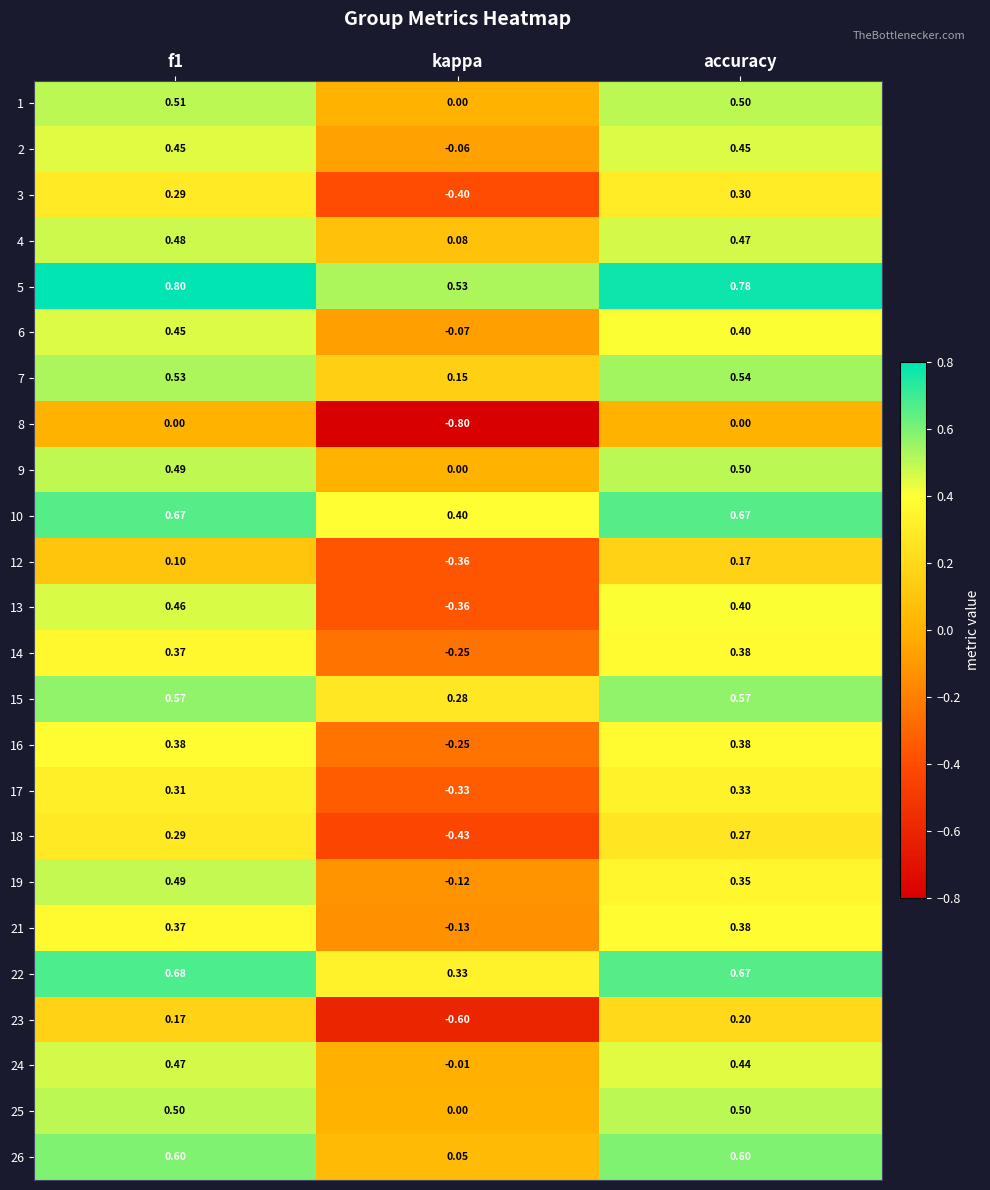

At which label is 10 closest to 0?

kappa